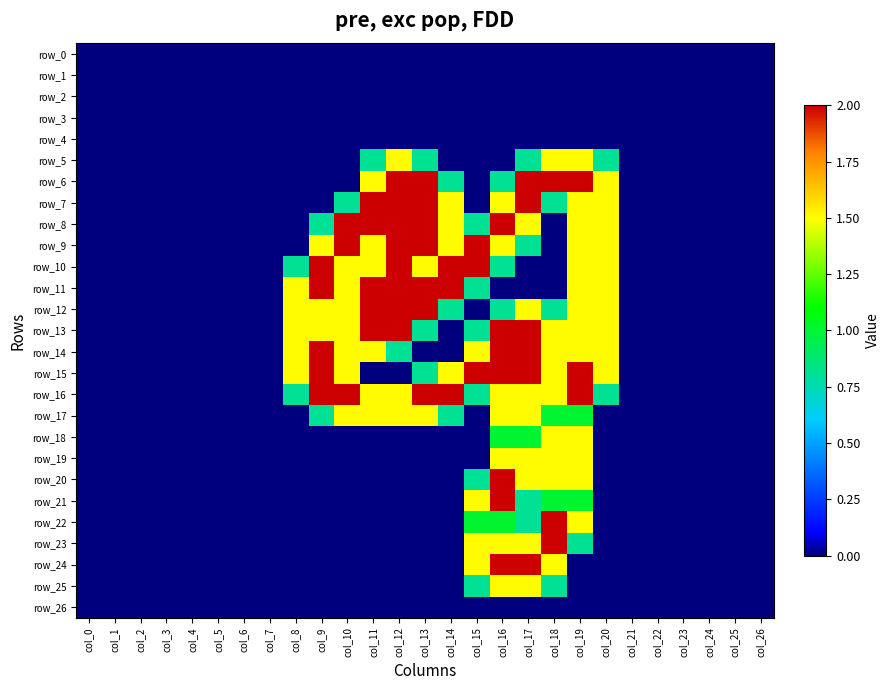

Reading right to left, what are all the values shown in this chart?

row_0: 0.0	0.0	0.0	0.0	0.0	0.0	0.0	0.0	0.0	0.0	0.0	0.0	0.0	0.0	0.0	0.0	0.0	0.0	0.0	0.0	0.0	0.0	0.0	0.0	0.0	0.0	0.0
row_1: 0.0	0.0	0.0	0.0	0.0	0.0	0.0	0.0	0.0	0.0	0.0	0.0	0.0	0.0	0.0	0.0	0.0	0.0	0.0	0.0	0.0	0.0	0.0	0.0	0.0	0.0	0.0
row_2: 0.0	0.0	0.0	0.0	0.0	0.0	0.0	0.0	0.0	0.0	0.0	0.0	0.0	0.0	0.0	0.0	0.0	0.0	0.0	0.0	0.0	0.0	0.0	0.0	0.0	0.0	0.0
row_3: 0.0	0.0	0.0	0.0	0.0	0.0	0.0	0.0	0.0	0.0	0.0	0.0	0.0	0.0	0.0	0.0	0.0	0.0	0.0	0.0	0.0	0.0	0.0	0.0	0.0	0.0	0.0
row_4: 0.0	0.0	0.0	0.0	0.0	0.0	0.0	0.0	0.0	0.0	0.0	0.0	0.0	0.0	0.0	0.0	0.0	0.0	0.0	0.0	0.0	0.0	0.0	0.0	0.0	0.0	0.0
row_5: 0.0	0.0	0.0	0.0	0.0	0.0	0.8	1.5	1.5	0.8	0.0	0.0	0.0	0.8	1.5	0.8	0.0	0.0	0.0	0.0	0.0	0.0	0.0	0.0	0.0	0.0	0.0
row_6: 0.0	0.0	0.0	0.0	0.0	0.0	1.5	2.0	2.0	2.0	0.8	0.0	0.8	2.0	2.0	1.5	0.0	0.0	0.0	0.0	0.0	0.0	0.0	0.0	0.0	0.0	0.0
row_7: 0.0	0.0	0.0	0.0	0.0	0.0	1.5	1.5	0.8	2.0	1.5	0.0	1.5	2.0	2.0	2.0	0.8	0.0	0.0	0.0	0.0	0.0	0.0	0.0	0.0	0.0	0.0
row_8: 0.0	0.0	0.0	0.0	0.0	0.0	1.5	1.5	0.0	1.5	2.0	0.8	1.5	2.0	2.0	2.0	2.0	0.8	0.0	0.0	0.0	0.0	0.0	0.0	0.0	0.0	0.0
row_9: 0.0	0.0	0.0	0.0	0.0	0.0	1.5	1.5	0.0	0.8	1.5	2.0	1.5	2.0	2.0	1.5	2.0	1.5	0.0	0.0	0.0	0.0	0.0	0.0	0.0	0.0	0.0
row_10: 0.0	0.0	0.0	0.0	0.0	0.0	1.5	1.5	0.0	0.0	0.8	2.0	2.0	1.5	2.0	1.5	1.5	2.0	0.8	0.0	0.0	0.0	0.0	0.0	0.0	0.0	0.0
row_11: 0.0	0.0	0.0	0.0	0.0	0.0	1.5	1.5	0.0	0.0	0.0	0.8	2.0	2.0	2.0	2.0	1.5	2.0	1.5	0.0	0.0	0.0	0.0	0.0	0.0	0.0	0.0
row_12: 0.0	0.0	0.0	0.0	0.0	0.0	1.5	1.5	0.8	1.5	0.8	0.0	0.8	2.0	2.0	2.0	1.5	1.5	1.5	0.0	0.0	0.0	0.0	0.0	0.0	0.0	0.0
row_13: 0.0	0.0	0.0	0.0	0.0	0.0	1.5	1.5	1.5	2.0	2.0	0.8	0.0	0.8	2.0	2.0	1.5	1.5	1.5	0.0	0.0	0.0	0.0	0.0	0.0	0.0	0.0
row_14: 0.0	0.0	0.0	0.0	0.0	0.0	1.5	1.5	1.5	2.0	2.0	1.5	0.0	0.0	0.8	1.5	1.5	2.0	1.5	0.0	0.0	0.0	0.0	0.0	0.0	0.0	0.0
row_15: 0.0	0.0	0.0	0.0	0.0	0.0	1.5	2.0	1.5	2.0	2.0	2.0	1.5	0.8	0.0	0.0	1.5	2.0	1.5	0.0	0.0	0.0	0.0	0.0	0.0	0.0	0.0
row_16: 0.0	0.0	0.0	0.0	0.0	0.0	0.8	2.0	1.5	1.5	1.5	0.8	2.0	2.0	1.5	1.5	2.0	2.0	0.8	0.0	0.0	0.0	0.0	0.0	0.0	0.0	0.0
row_17: 0.0	0.0	0.0	0.0	0.0	0.0	0.0	1.0	1.0	1.5	1.5	0.0	0.8	1.5	1.5	1.5	1.5	0.8	0.0	0.0	0.0	0.0	0.0	0.0	0.0	0.0	0.0
row_18: 0.0	0.0	0.0	0.0	0.0	0.0	0.0	1.5	1.5	1.0	1.0	0.0	0.0	0.0	0.0	0.0	0.0	0.0	0.0	0.0	0.0	0.0	0.0	0.0	0.0	0.0	0.0
row_19: 0.0	0.0	0.0	0.0	0.0	0.0	0.0	1.5	1.5	1.5	1.5	0.0	0.0	0.0	0.0	0.0	0.0	0.0	0.0	0.0	0.0	0.0	0.0	0.0	0.0	0.0	0.0
row_20: 0.0	0.0	0.0	0.0	0.0	0.0	0.0	1.5	1.5	1.5	2.0	0.8	0.0	0.0	0.0	0.0	0.0	0.0	0.0	0.0	0.0	0.0	0.0	0.0	0.0	0.0	0.0
row_21: 0.0	0.0	0.0	0.0	0.0	0.0	0.0	1.0	1.0	0.8	2.0	1.5	0.0	0.0	0.0	0.0	0.0	0.0	0.0	0.0	0.0	0.0	0.0	0.0	0.0	0.0	0.0
row_22: 0.0	0.0	0.0	0.0	0.0	0.0	0.0	1.5	2.0	0.8	1.0	1.0	0.0	0.0	0.0	0.0	0.0	0.0	0.0	0.0	0.0	0.0	0.0	0.0	0.0	0.0	0.0
row_23: 0.0	0.0	0.0	0.0	0.0	0.0	0.0	0.8	2.0	1.5	1.5	1.5	0.0	0.0	0.0	0.0	0.0	0.0	0.0	0.0	0.0	0.0	0.0	0.0	0.0	0.0	0.0
row_24: 0.0	0.0	0.0	0.0	0.0	0.0	0.0	0.0	1.5	2.0	2.0	1.5	0.0	0.0	0.0	0.0	0.0	0.0	0.0	0.0	0.0	0.0	0.0	0.0	0.0	0.0	0.0
row_25: 0.0	0.0	0.0	0.0	0.0	0.0	0.0	0.0	0.8	1.5	1.5	0.8	0.0	0.0	0.0	0.0	0.0	0.0	0.0	0.0	0.0	0.0	0.0	0.0	0.0	0.0	0.0
row_26: 0.0	0.0	0.0	0.0	0.0	0.0	0.0	0.0	0.0	0.0	0.0	0.0	0.0	0.0	0.0	0.0	0.0	0.0	0.0	0.0	0.0	0.0	0.0	0.0	0.0	0.0	0.0